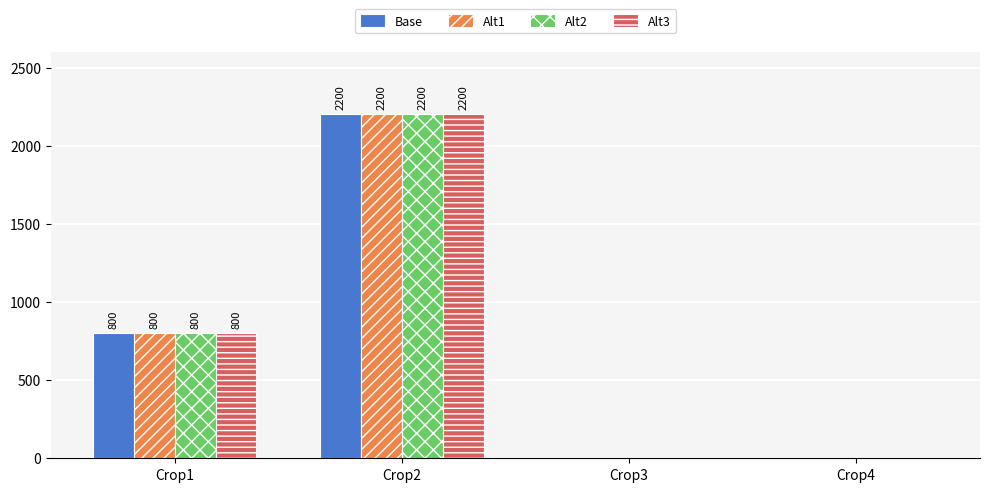

The value of Alt1 at Crop4 is 0. True or false?

True